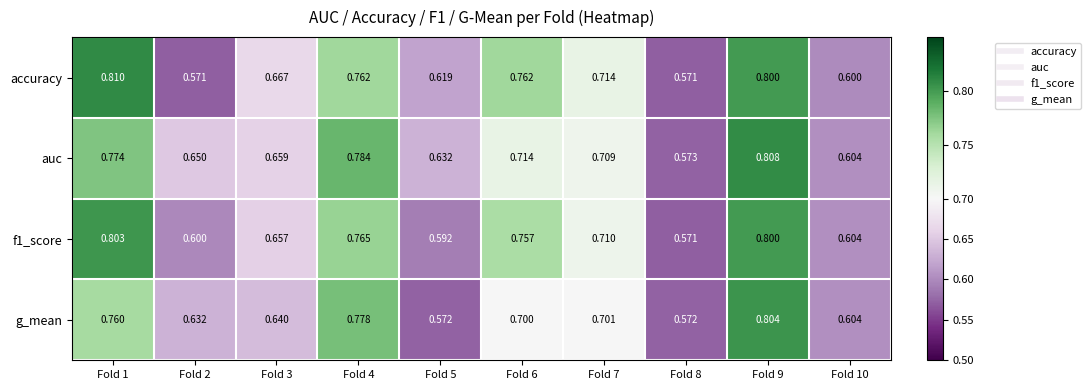

Which series has the largest total across all categories?

auc